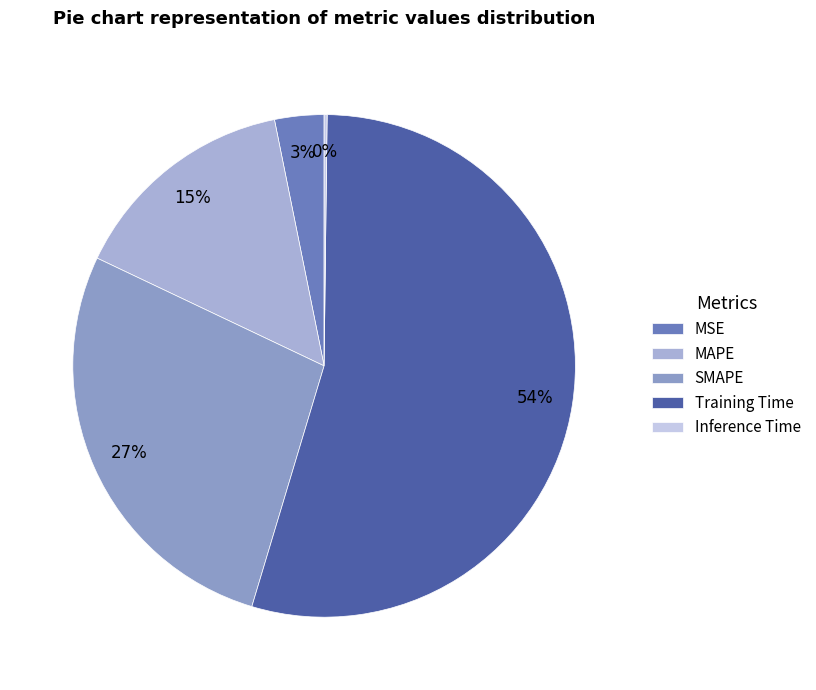

What is the smallest slice in the pie chart?

Inference Time